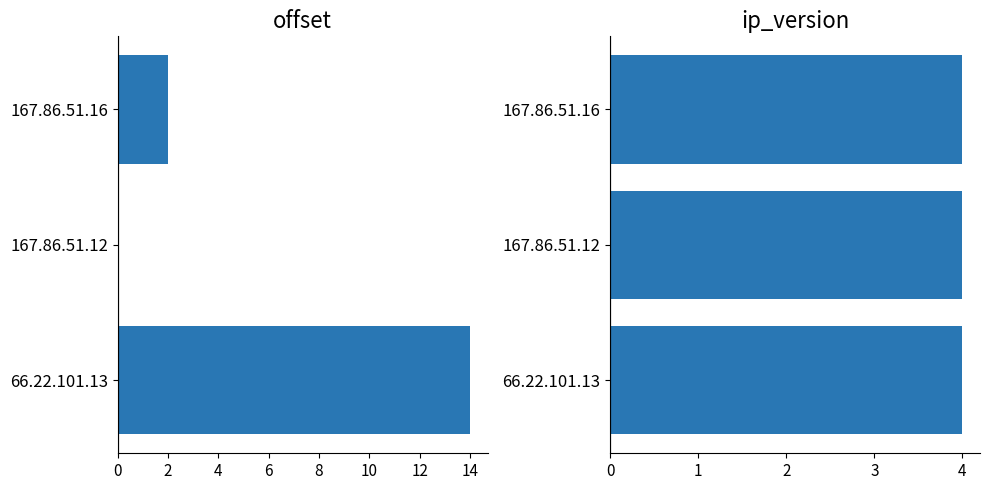

Is it true that ip_version equals 0.8 at 4?

True